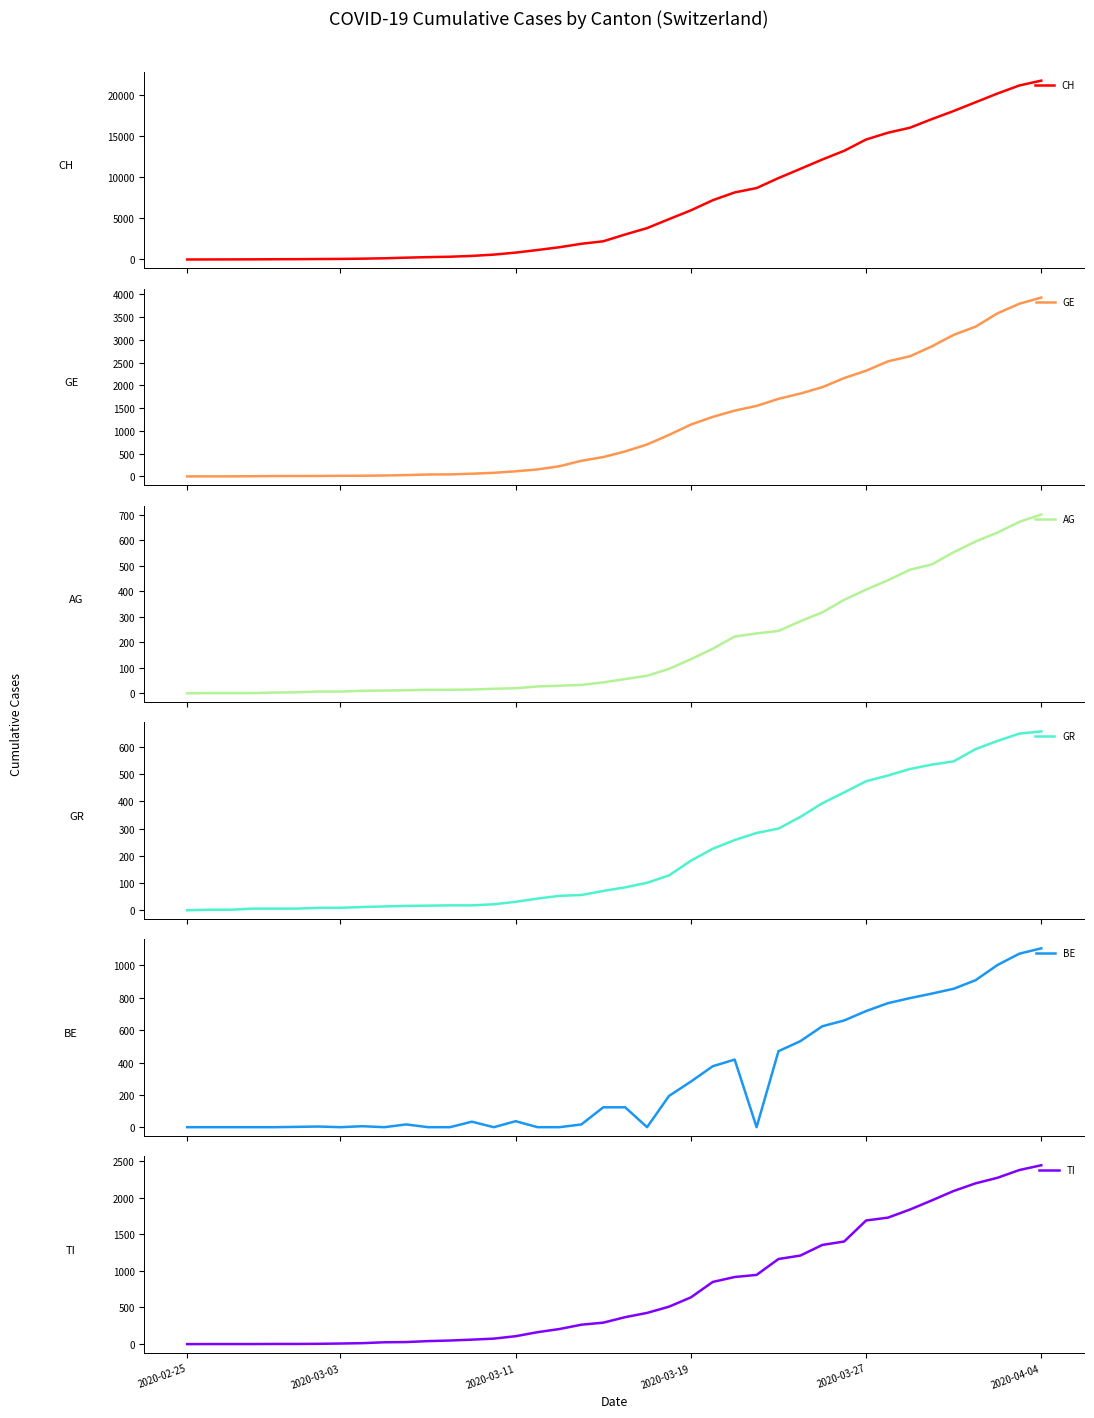

Is it true that AG equals 7 at 10?

False